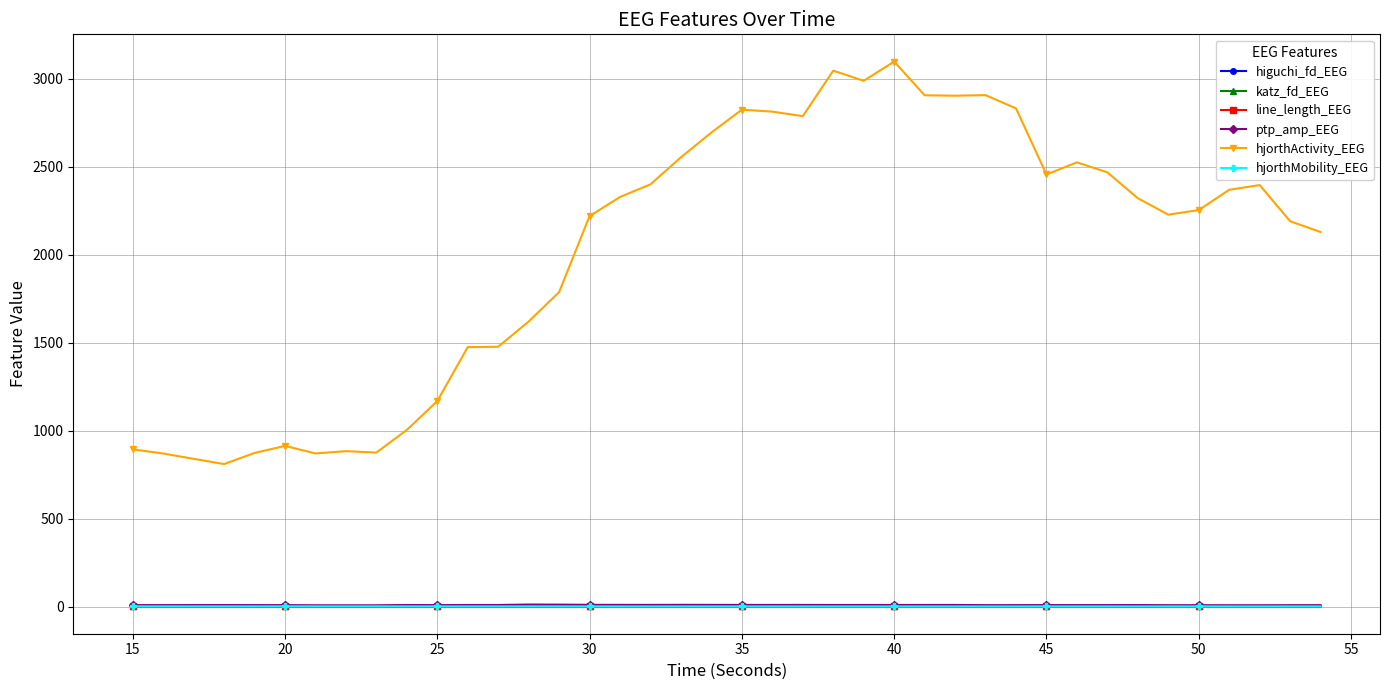

Which series has the largest total across all categories?

hjorthActivity_EEG